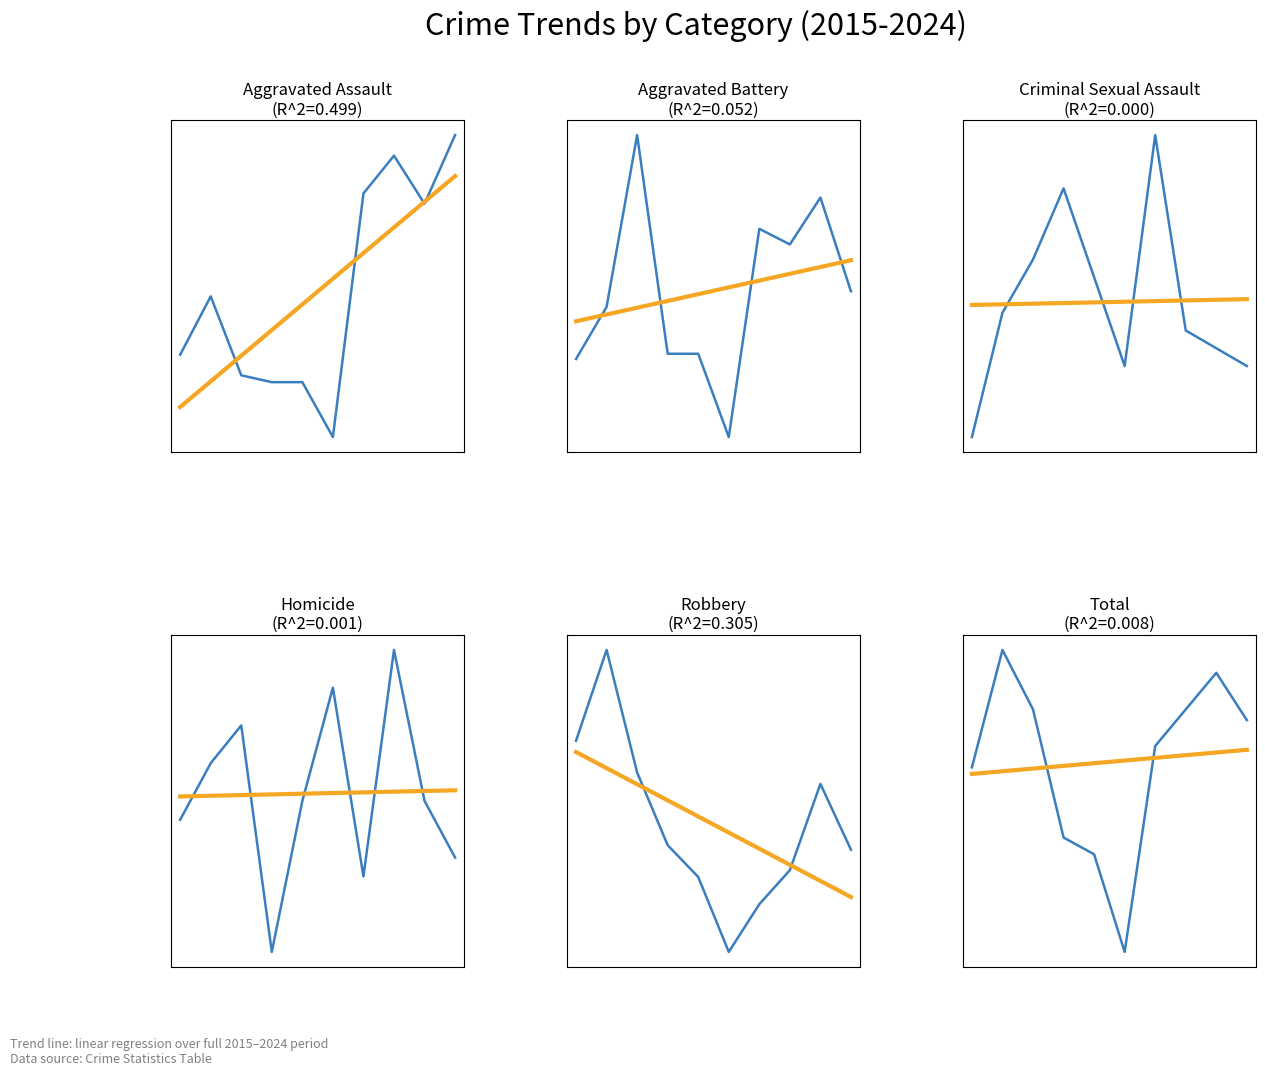

At how many categories does at least one series exceed 24?

10